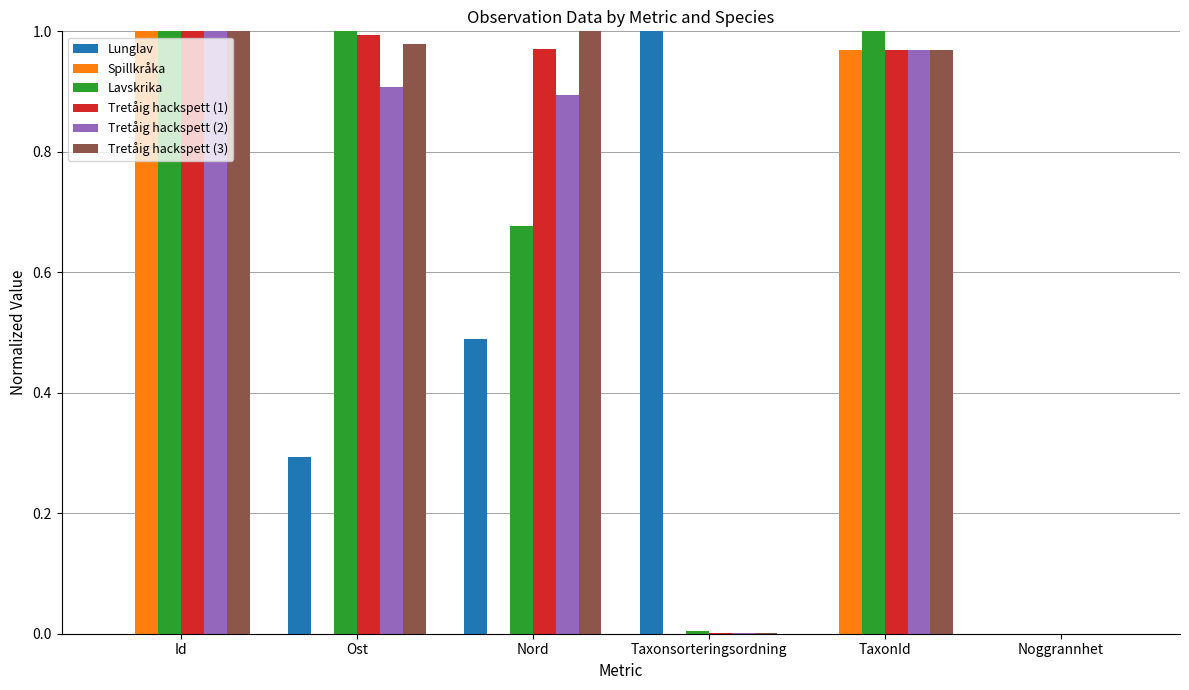

What are all the series names shown in the legend?

Lunglav, Spillkråka, Lavskrika, Tretåig hackspett (1), Tretåig hackspett (2), Tretåig hackspett (3)